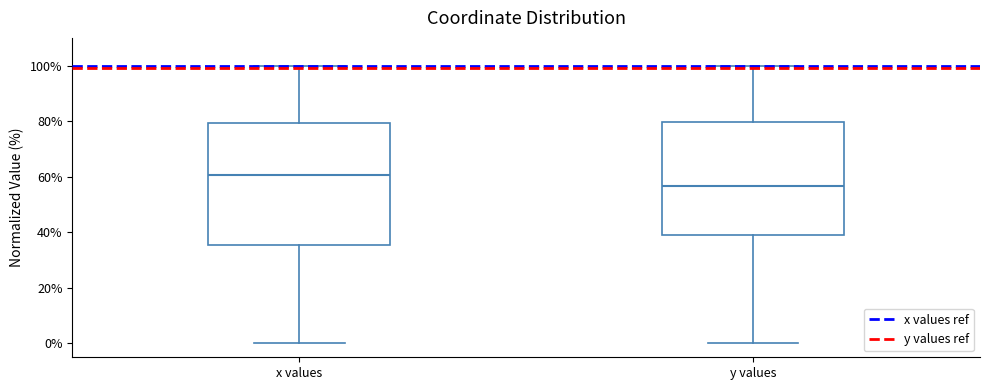

Reading left to right, transcribe this box plot: for each box, give where its median line is, the range the box spans, and where its two whiskers end, as read against the y-axis. The values are not printed on the chart, so give them approximately, as read against the axis.

x values: median 60, box 36 to 80, whiskers 0 to 100
y values: median 56, box 38 to 80, whiskers 0 to 100